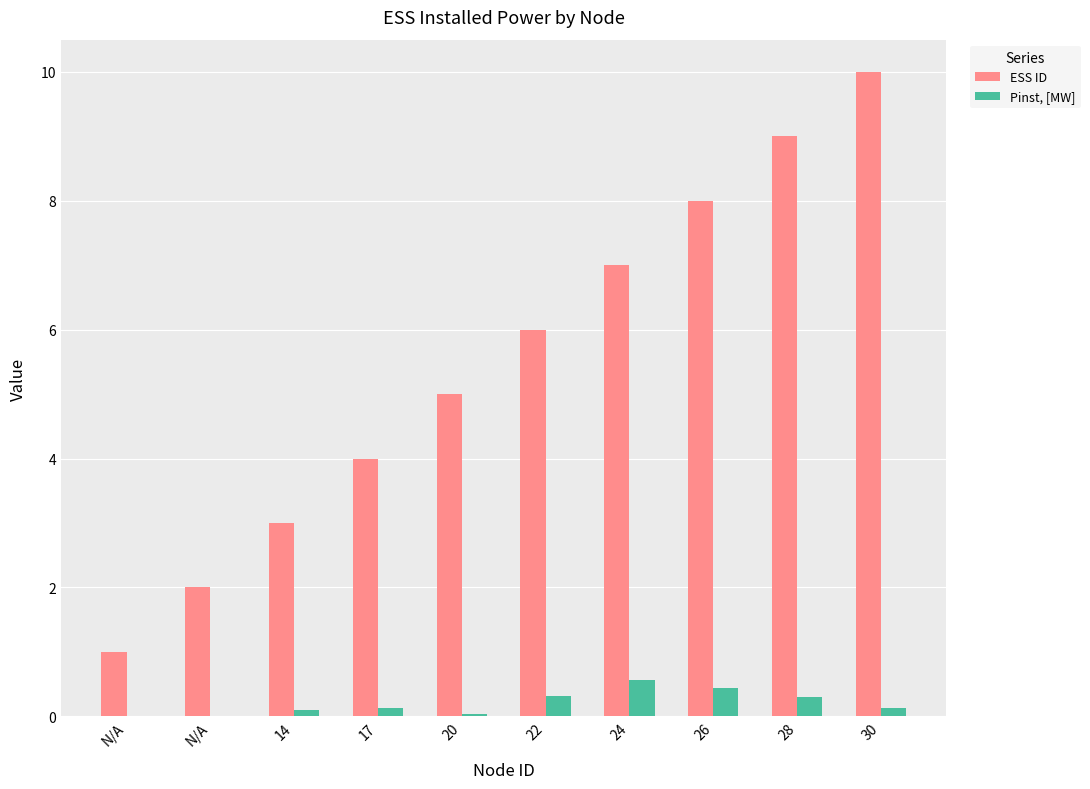

Is the value of Pinst, [MW] at 26 greater than the value of ESS ID at 28?

No